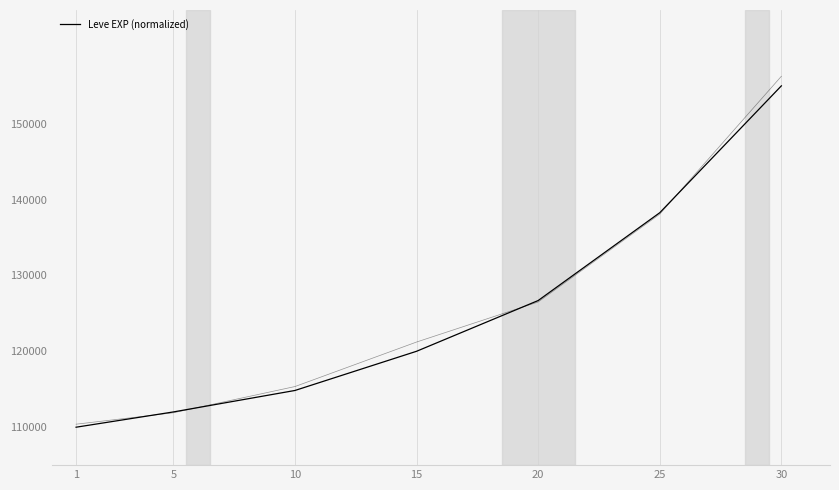

What is the sum of all values?

876837.3